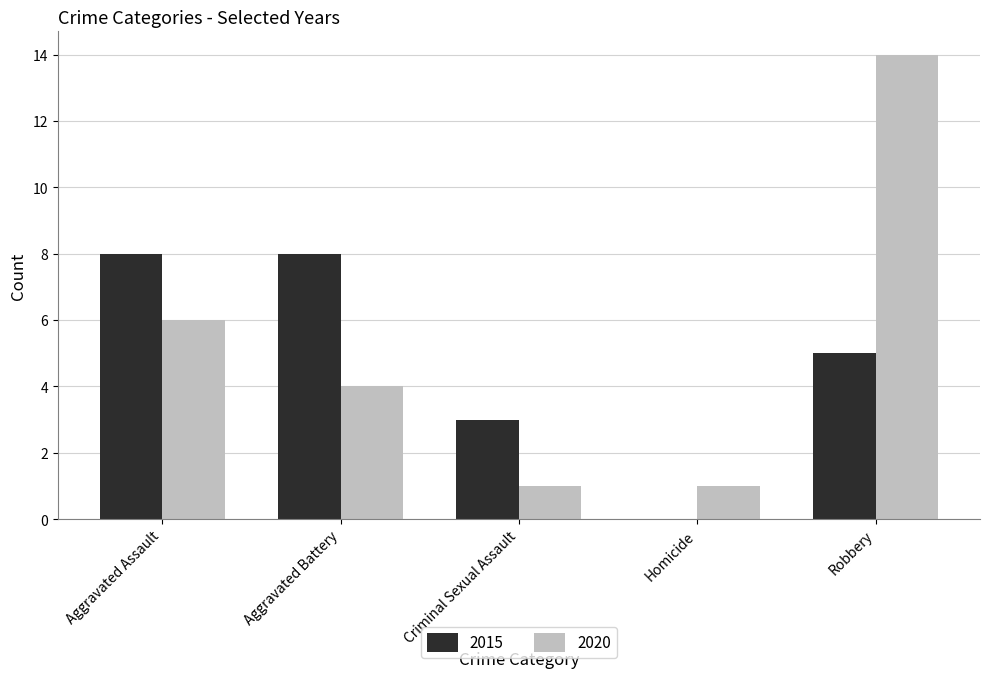

What is the highest value of the 2015 series?

8